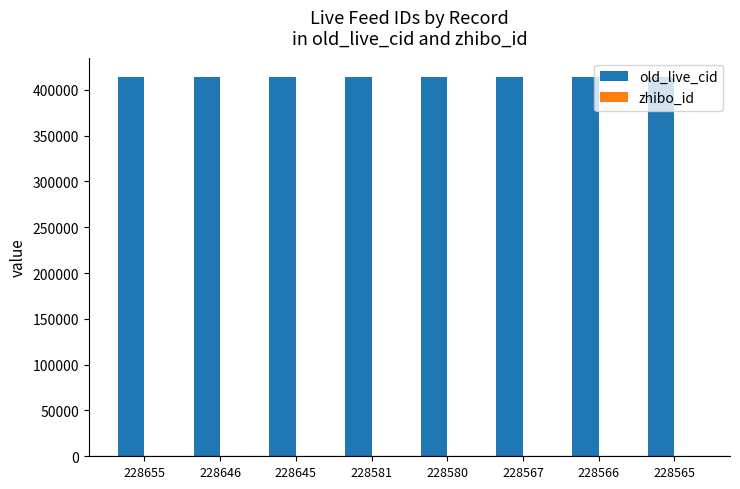

Which series has the largest total across all categories?

old_live_cid